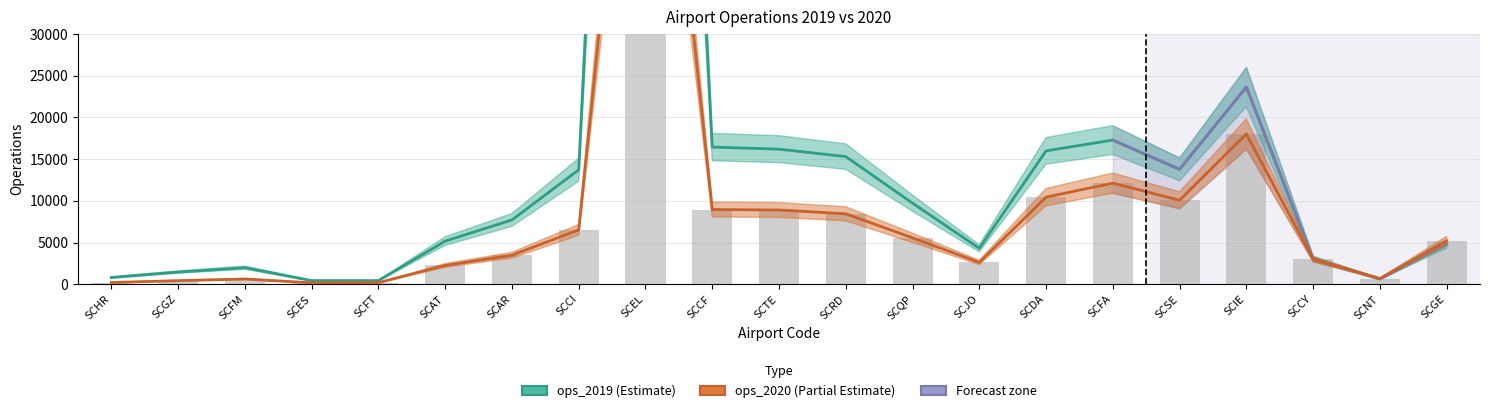

What is the value of the ops_2019 (Estimate) bar at the 7th from the left?

7709